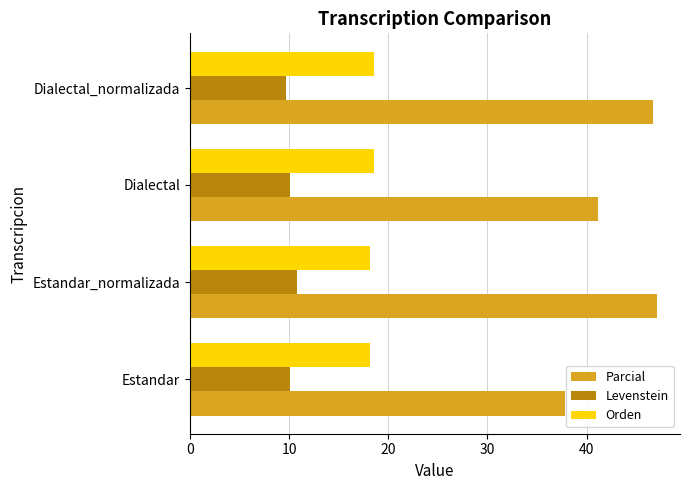

What is the smallest value displayed?

9.6